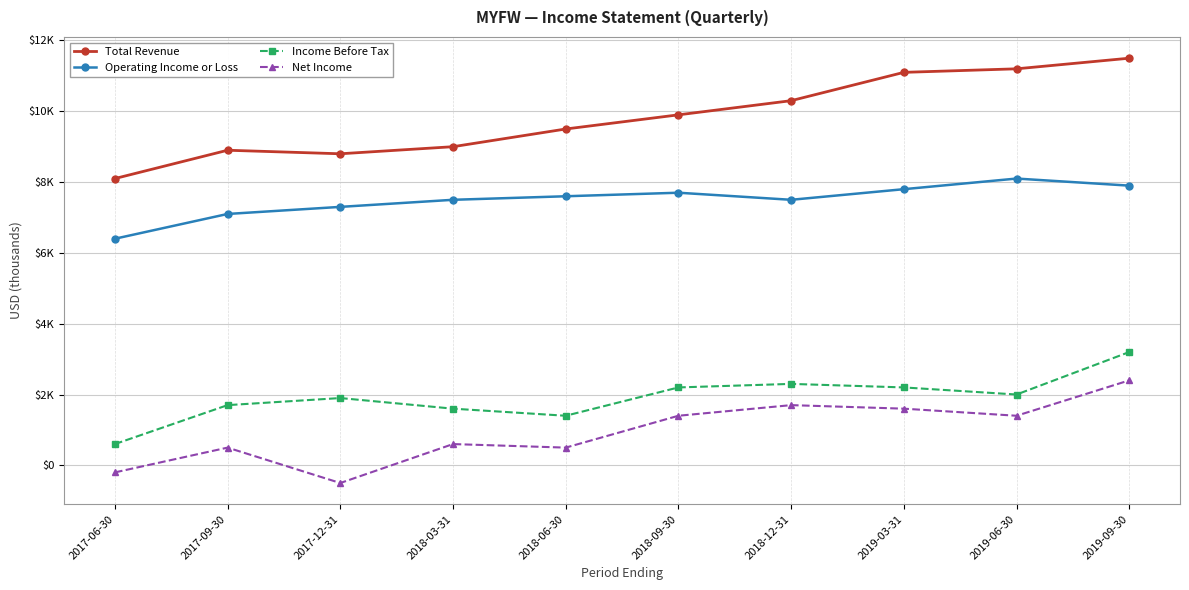

True or false: Income Before Tax and Net Income intersect in this chart.

False